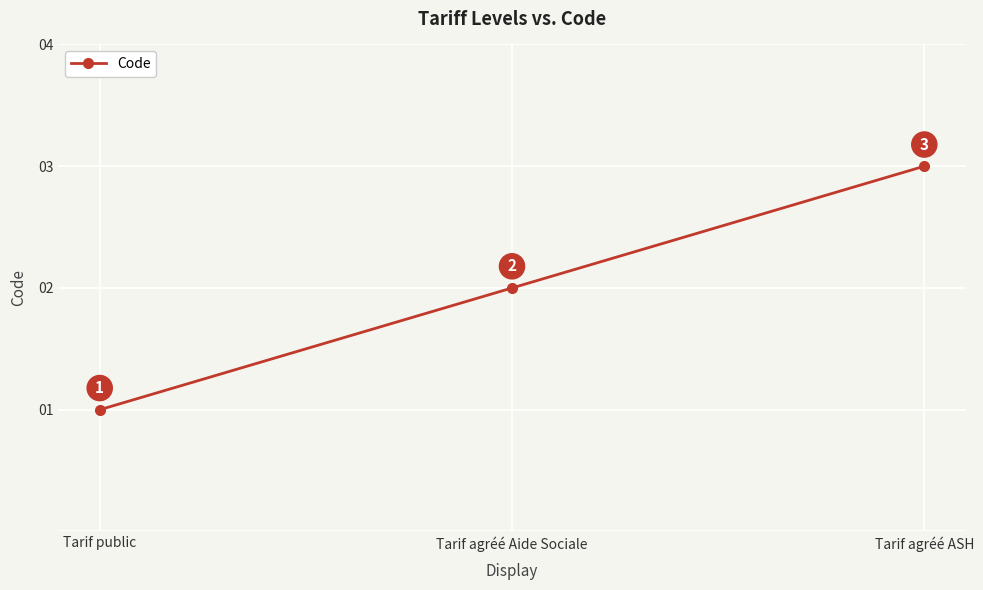

Where is the data nearest to the value 2?

Tarif agréé Aide Sociale